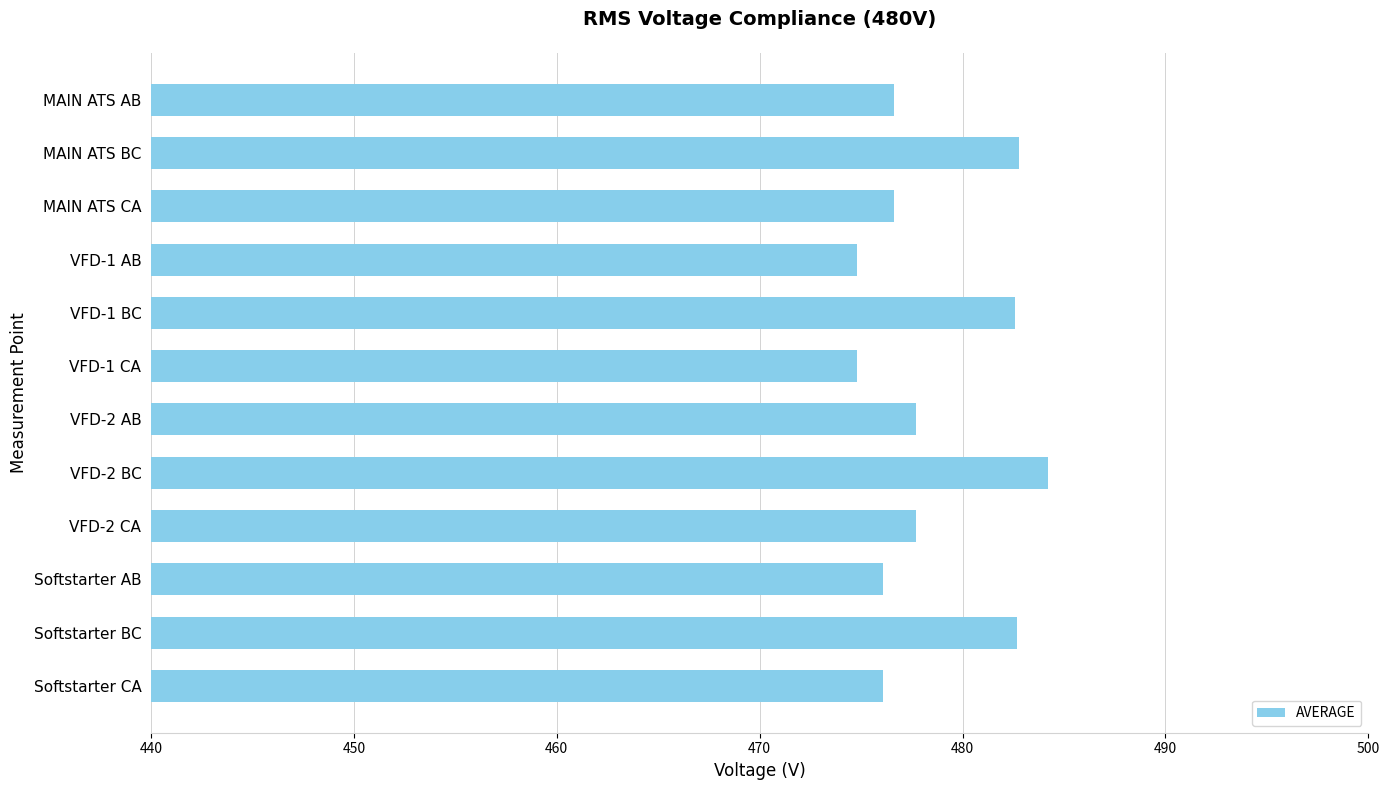

What value does the data have at MAIN ATS BC?

482.8